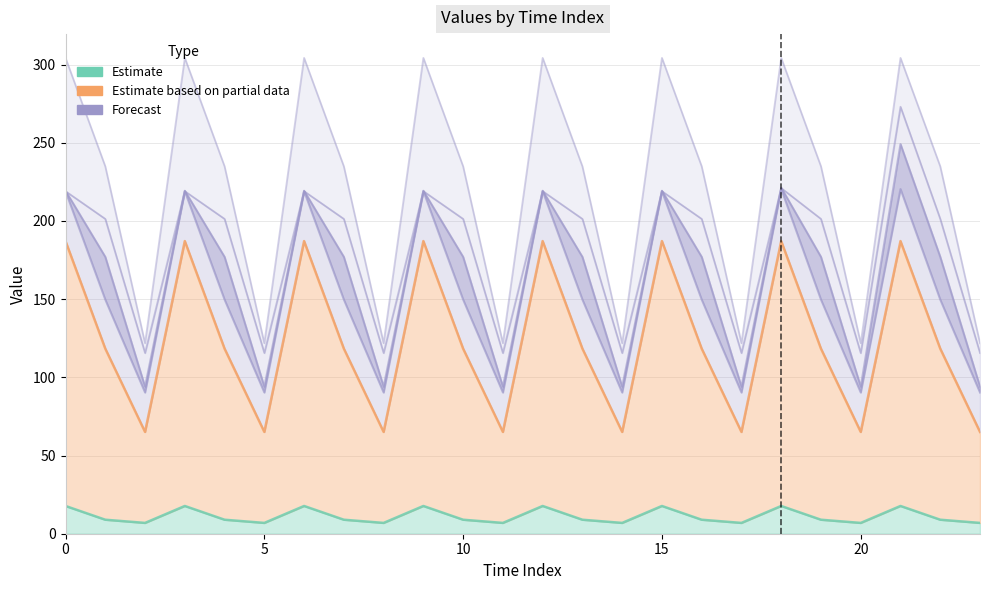

True or false: Estimate based on partial data (col_15) has a value of 101.2 at 10.

False